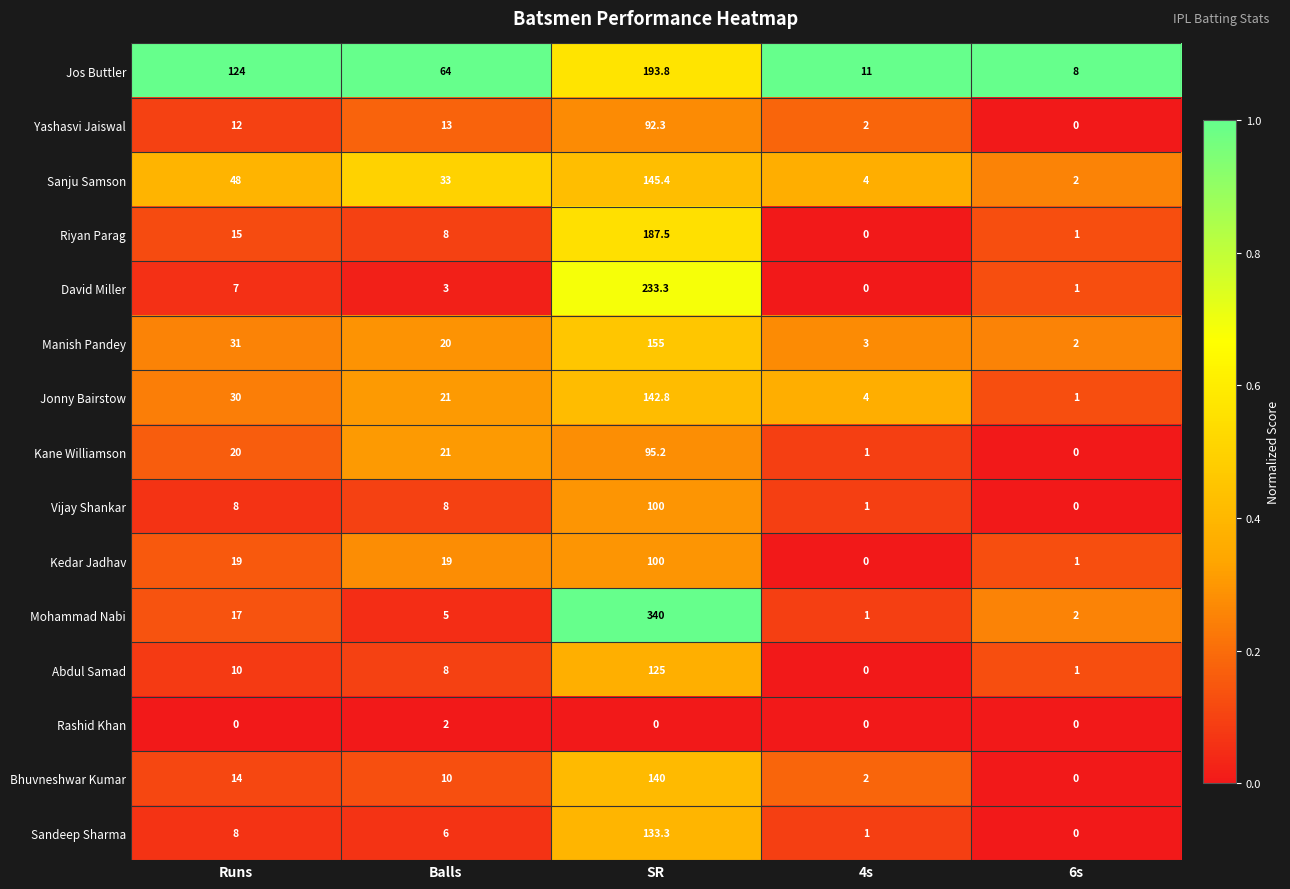

Where is Abdul Samad nearest to the value 62?

Runs